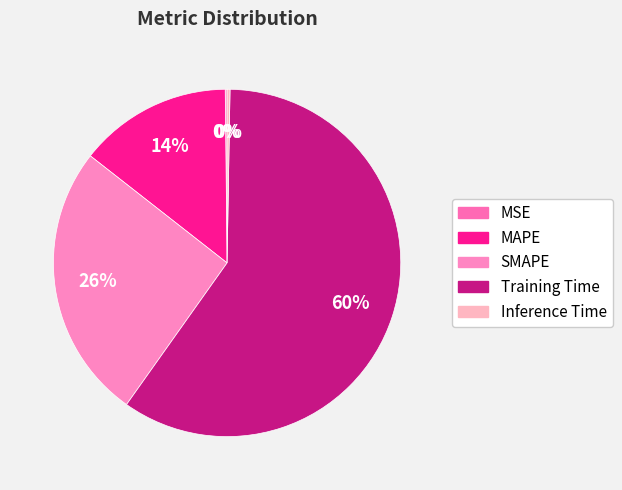

What percentage is the Training Time slice, to the nearest percent?

60%